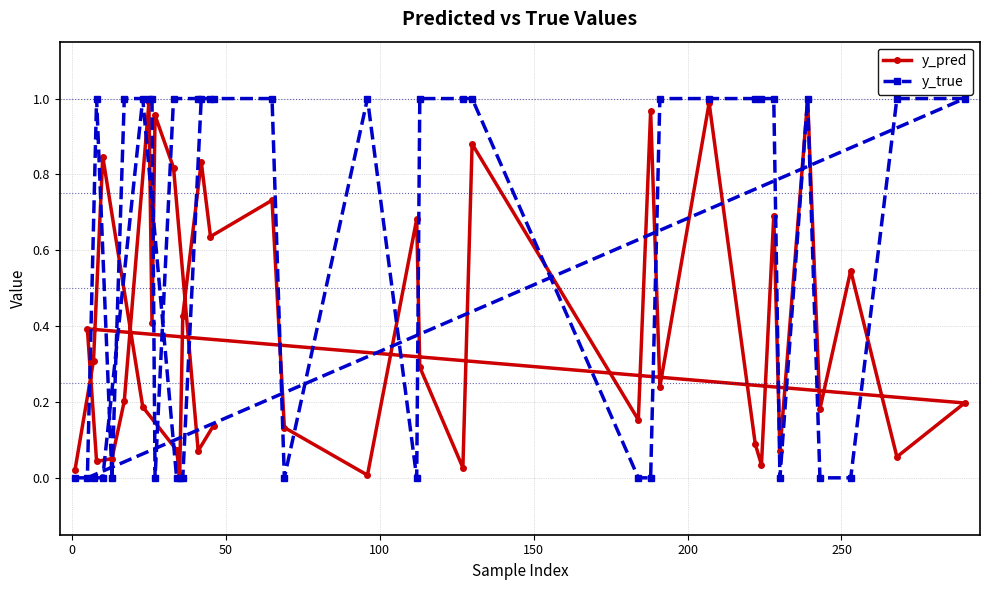

How many interior local valleys does the y_pred series have?

13